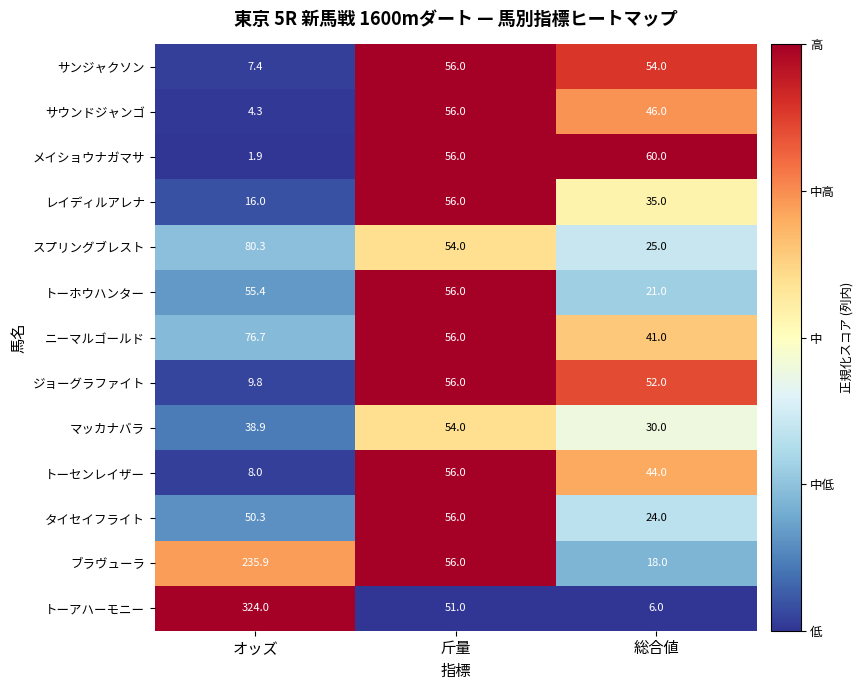

At which category does the chart reach its minimum across all series?

オッズ